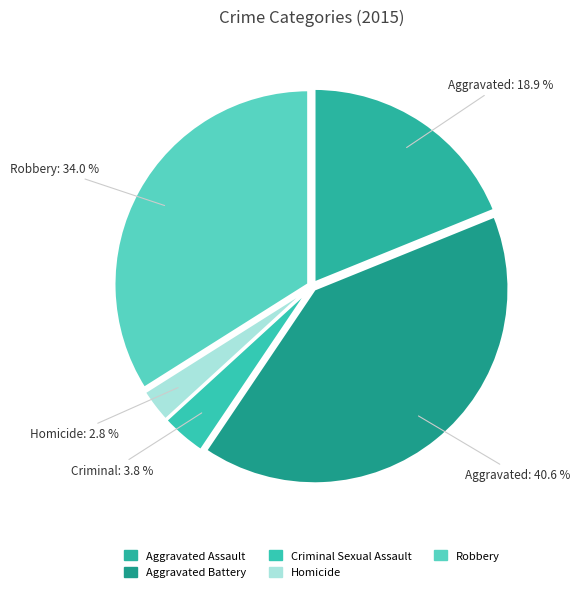

Combined, what portion of the pie is Criminal Sexual Assault and Aggravated Assault?

22.6%